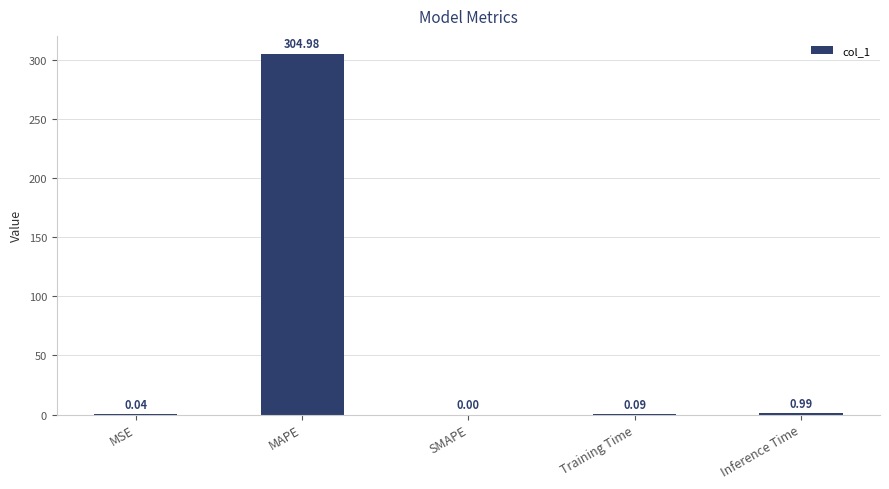

How many data points does each series have?

5